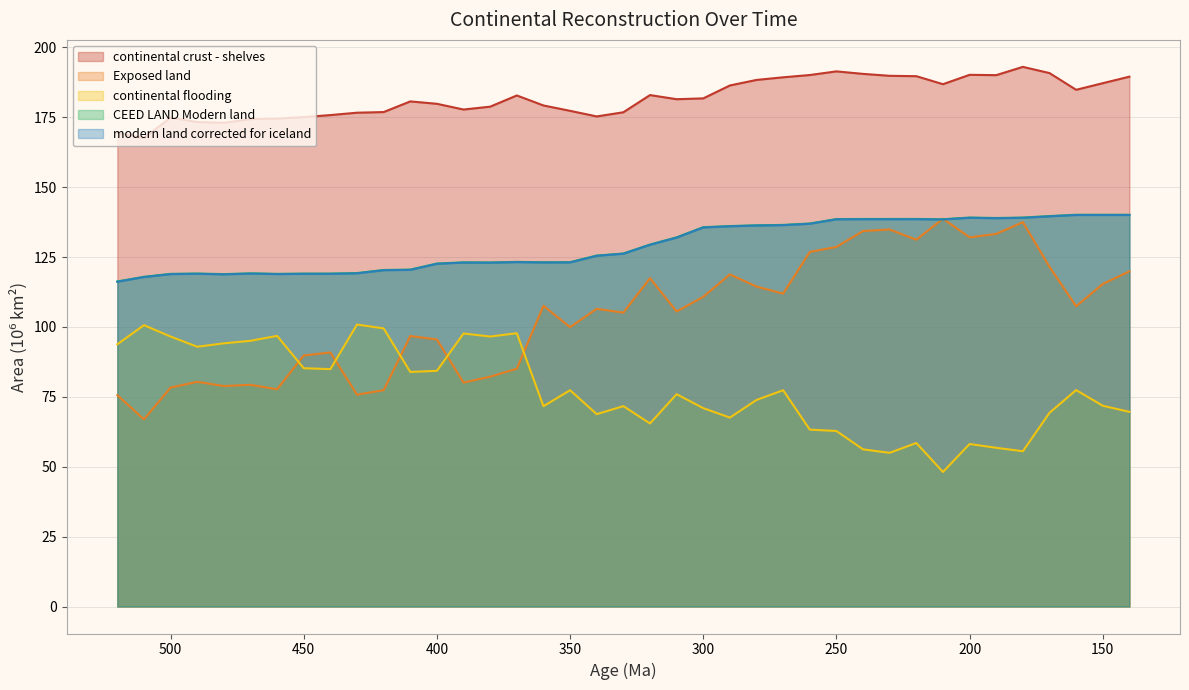

Which has a higher value, 450 or 320?

320